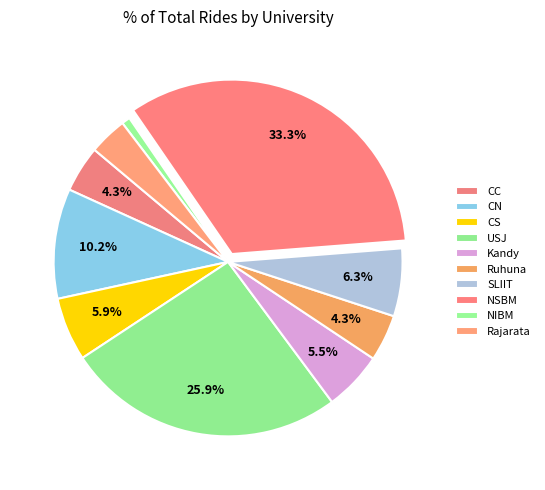

To the nearest percent, what is the difference between the largest and smallest slice percentages?

33%